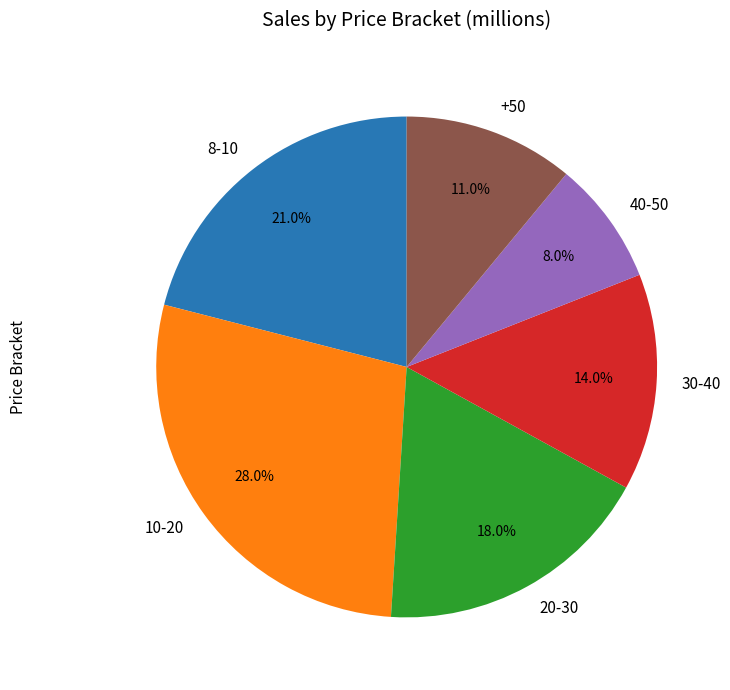

Between 20-30 and 30-40, which is larger?

20-30